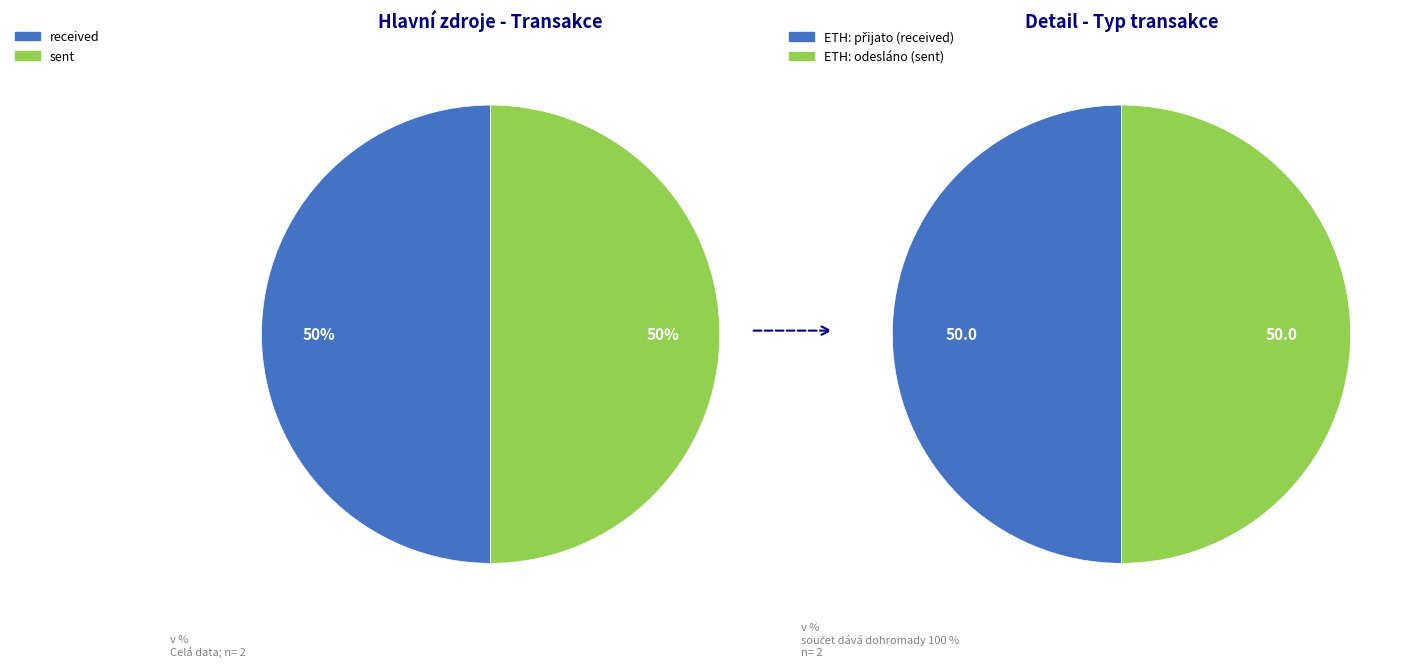

What percentage is the received slice, to the nearest percent?

50%